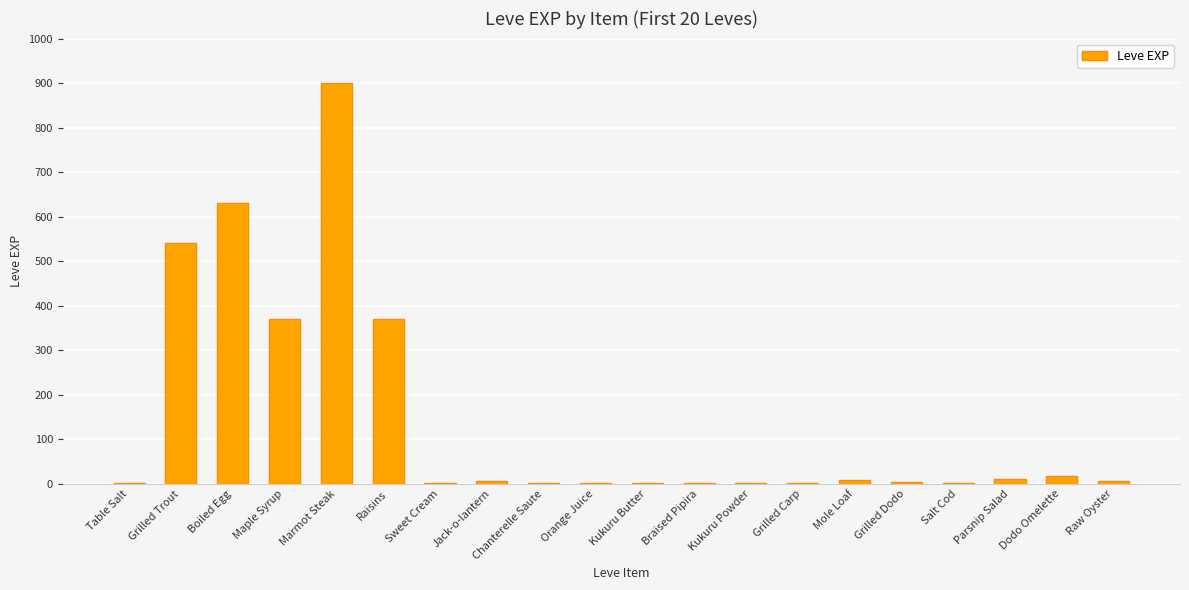

At which category does the chart reach its peak across all series?

Marmot Steak